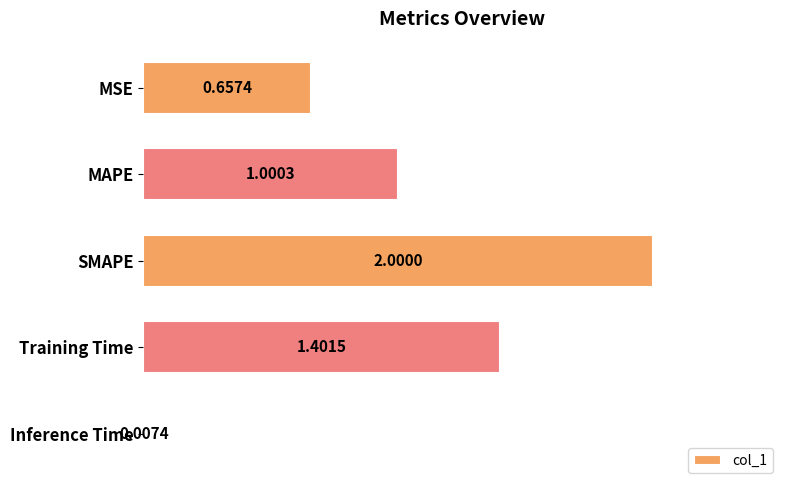

Which label corresponds to the largest value in the chart?

SMAPE